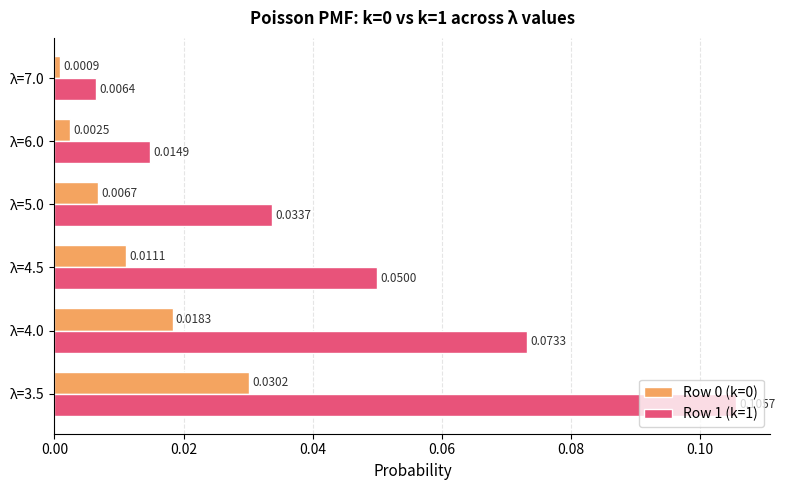

At how many categories does at least one series exceed 0?

6